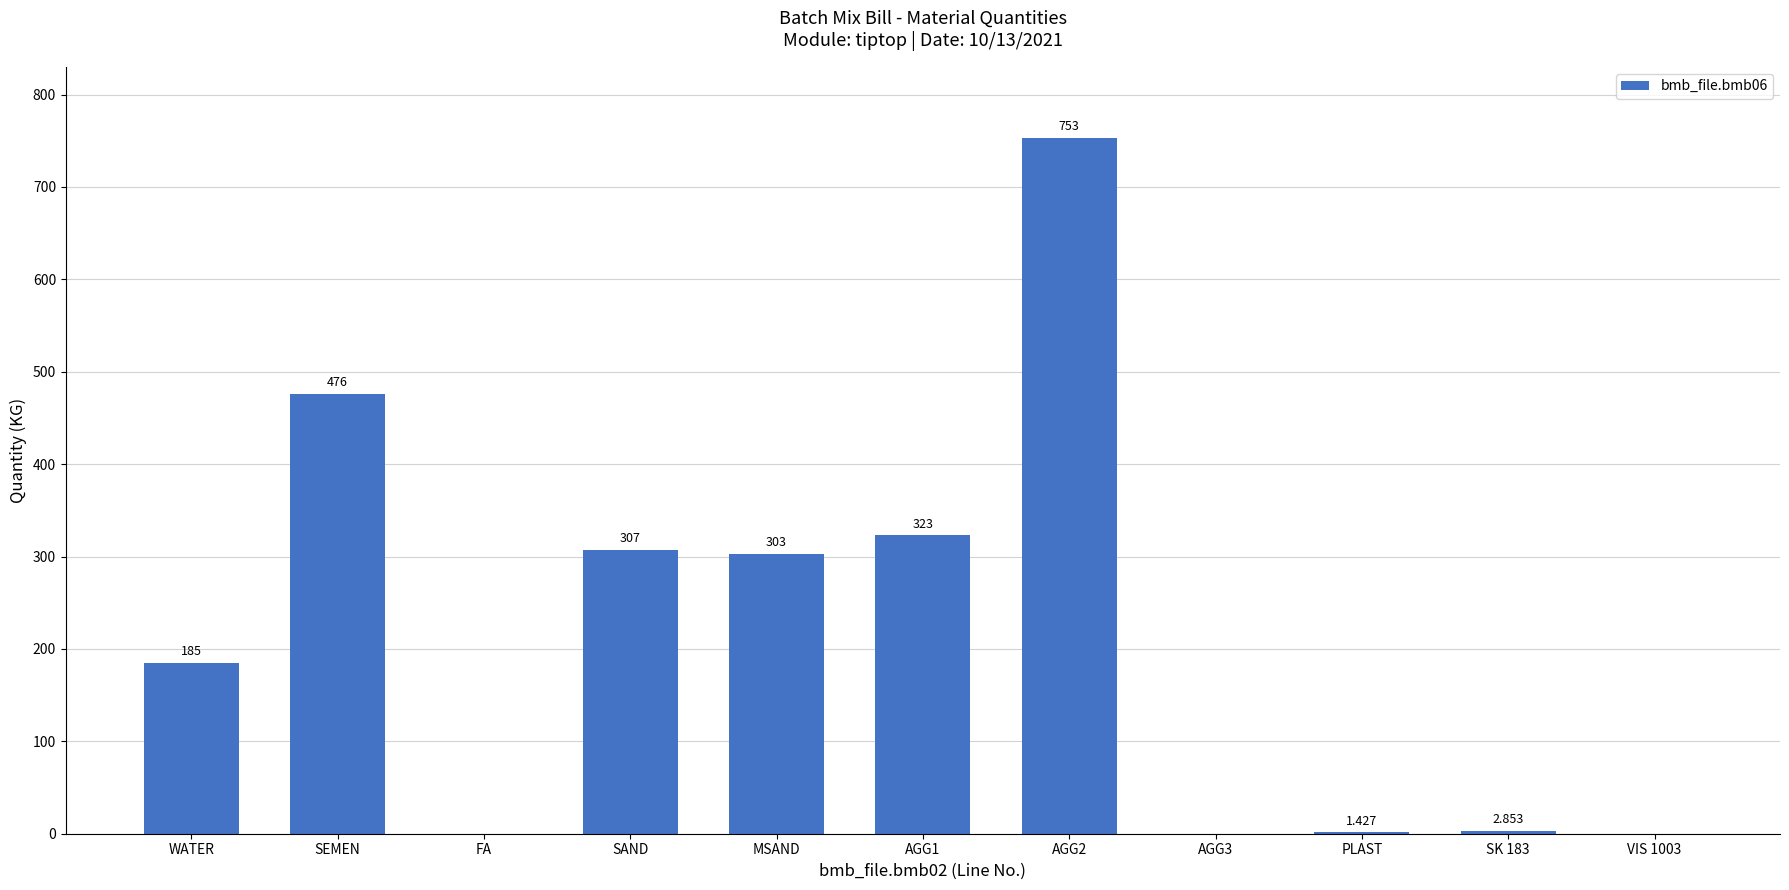

What is the difference between the values at SAND and PLAST?

305.6